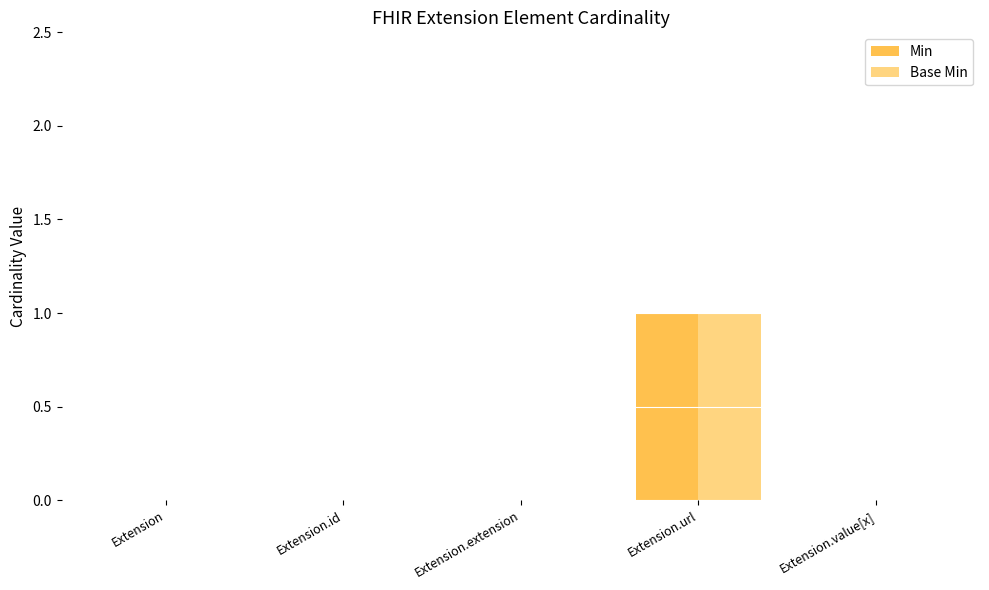

What is the maximum value for Base Min?

1